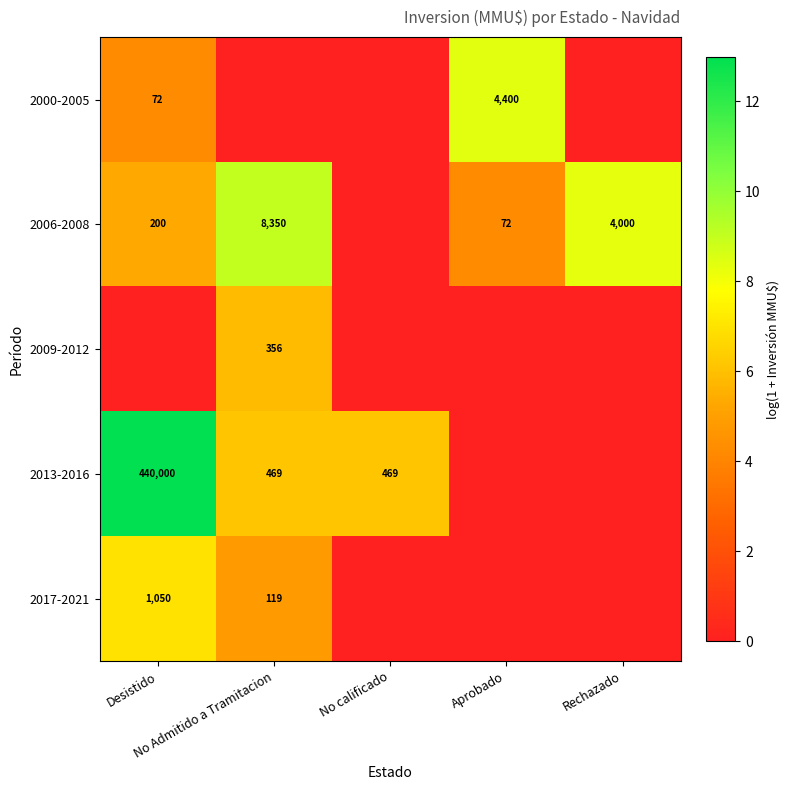

True or false: 2009-2012 has a value of 0.0 at Desistido.

True